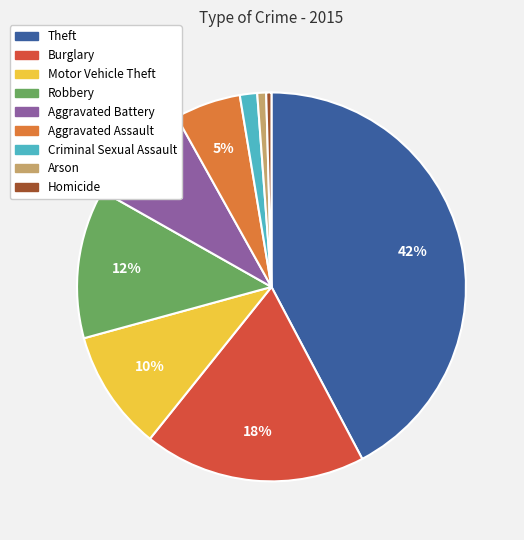

What is the ratio of the value at Burglary to the value at Motor Vehicle Theft?

1.8